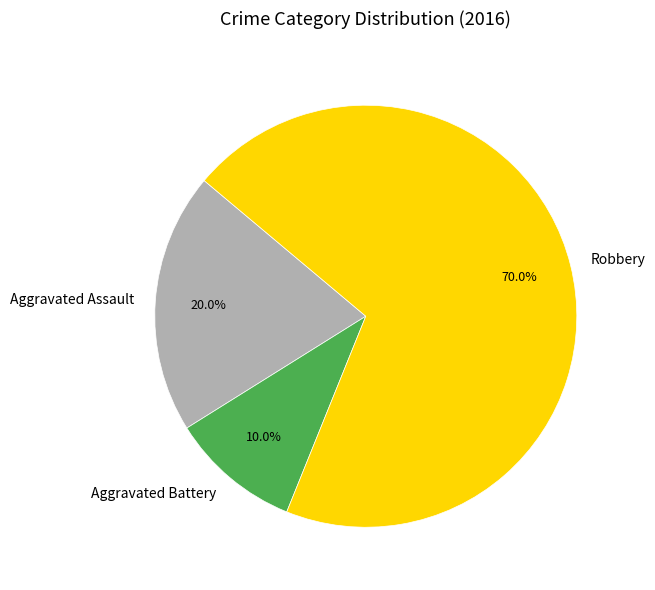

To the nearest percent, what is the difference between the Aggravated Battery and Robbery slice percentages?

60%